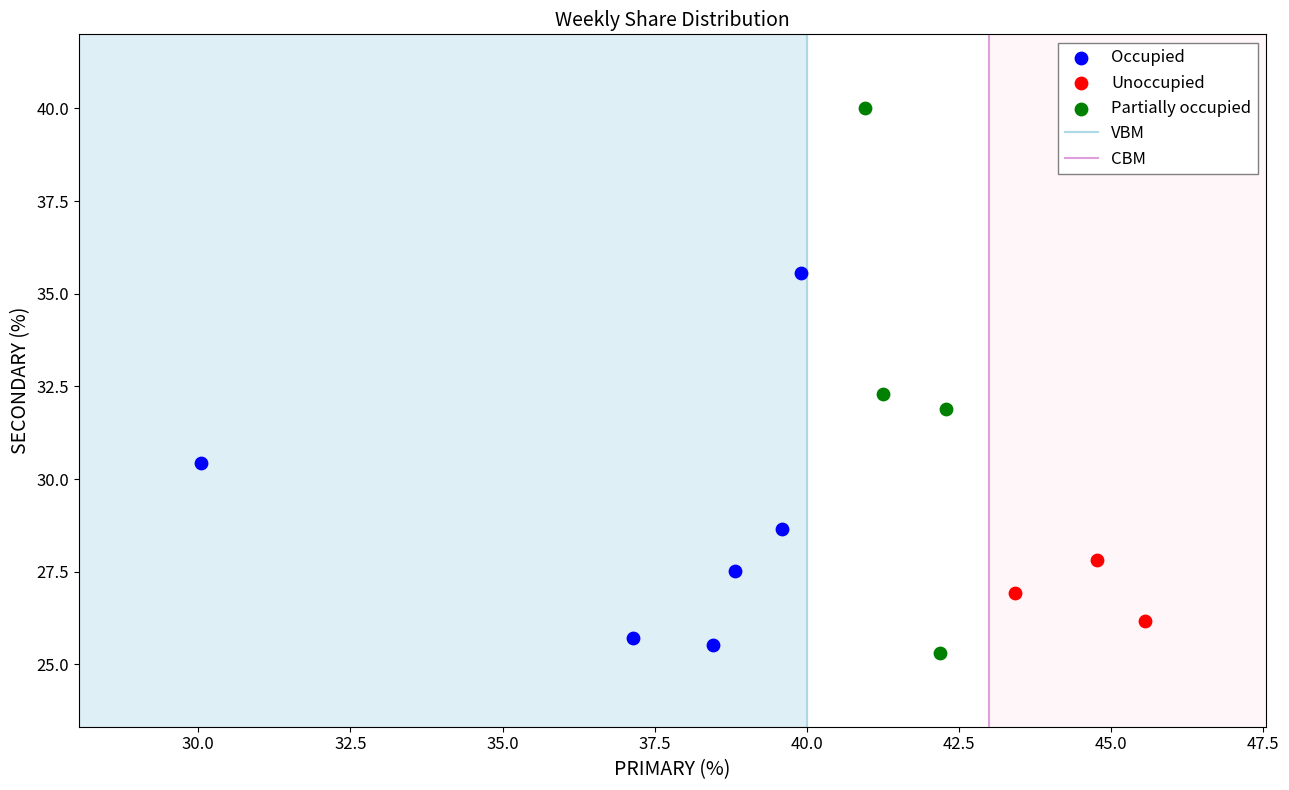

Which series has the widest spread of Y values?

Partially occupied